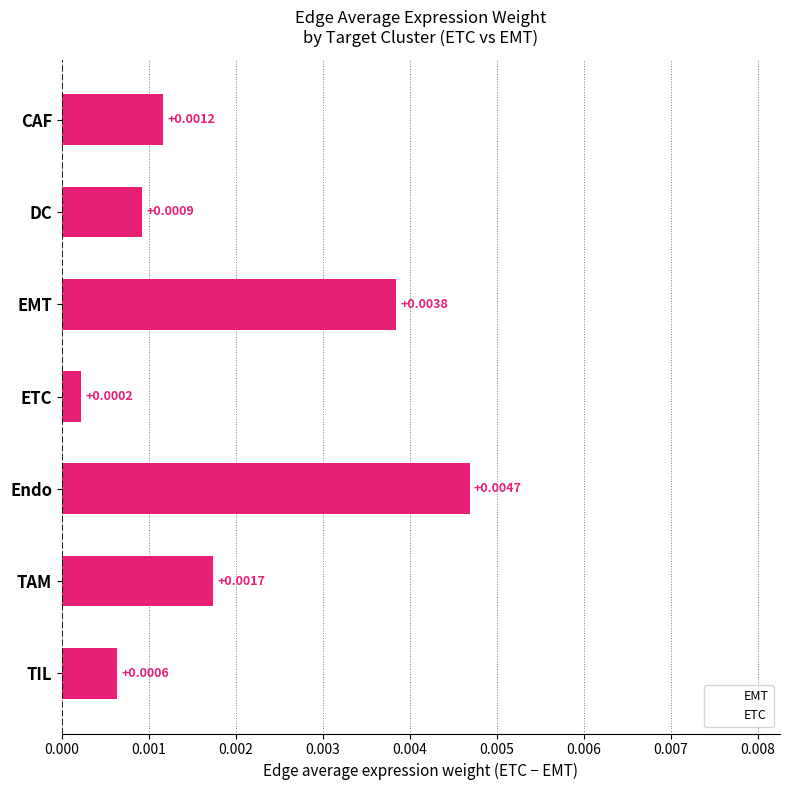

At which label is the value closest to 0?

ETC